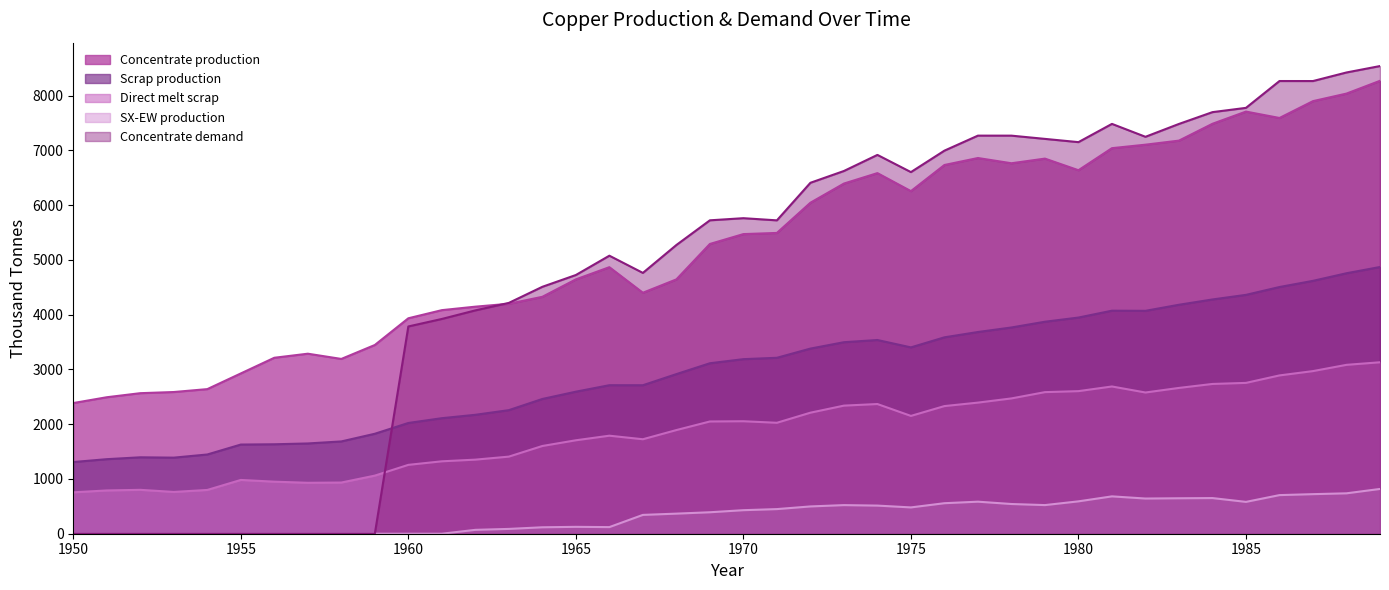

At how many categories does at least one series exceed 3059?

34